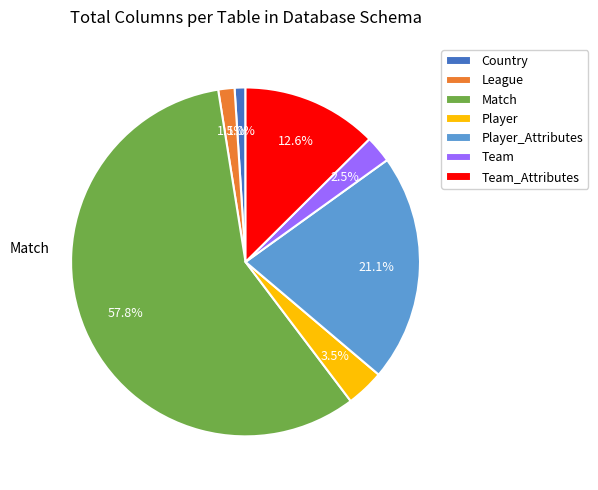

Rank the categories by value from lowest to highest.

Country, League, Team, Player, Team_Attributes, Player_Attributes, Match